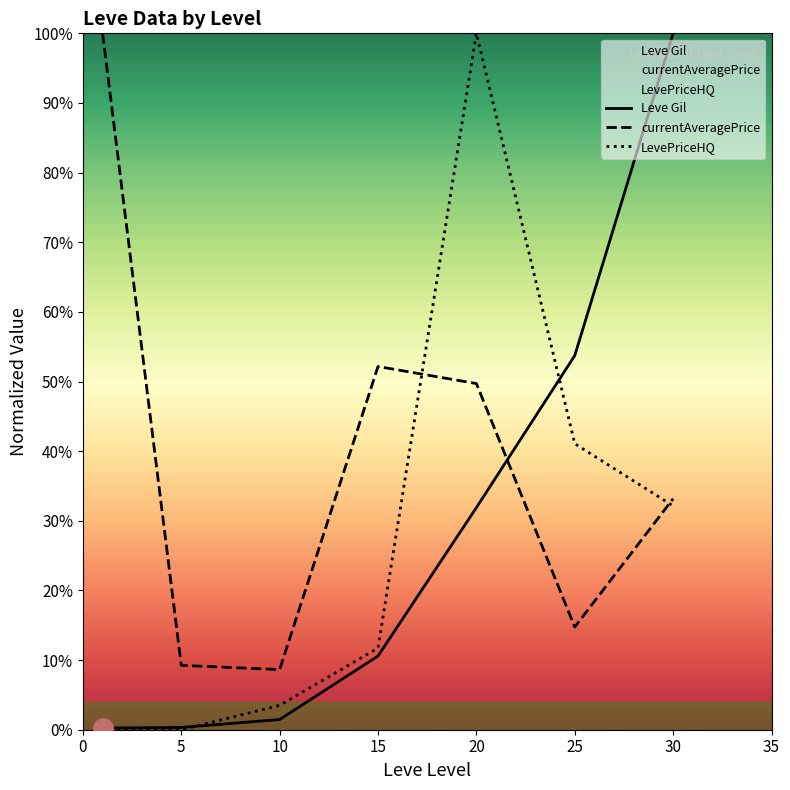

The currentAveragePrice series shows 17.9 at 30. True or false?

False